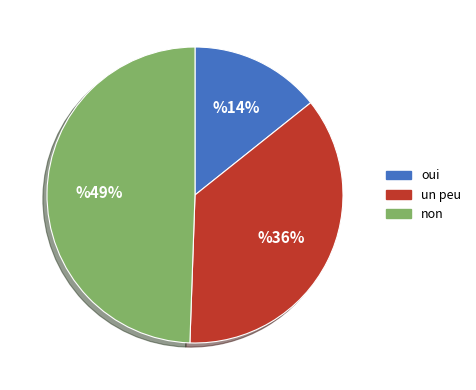

To the nearest percent, what portion does oui represent?

14%